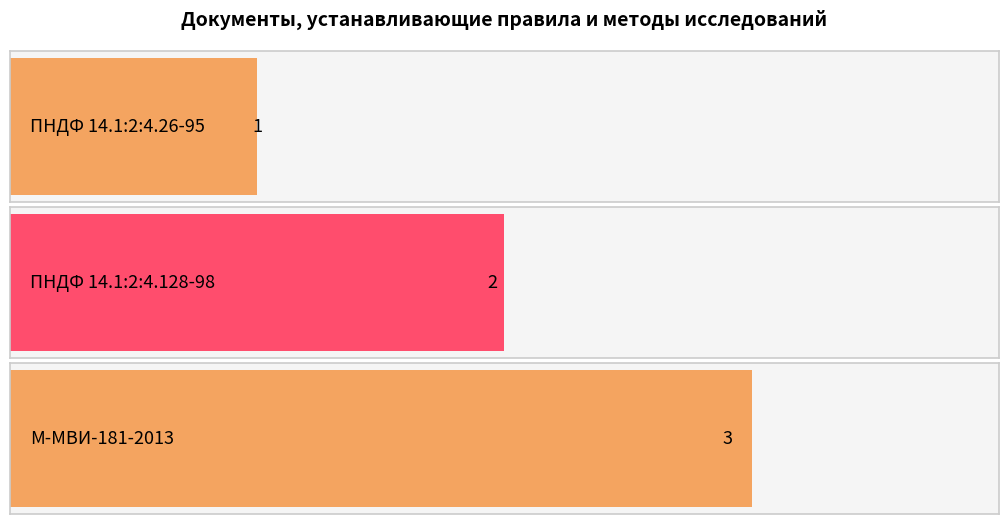

At which label is the value closest to 2?

ПНДФ 14.1:2:4.128-98